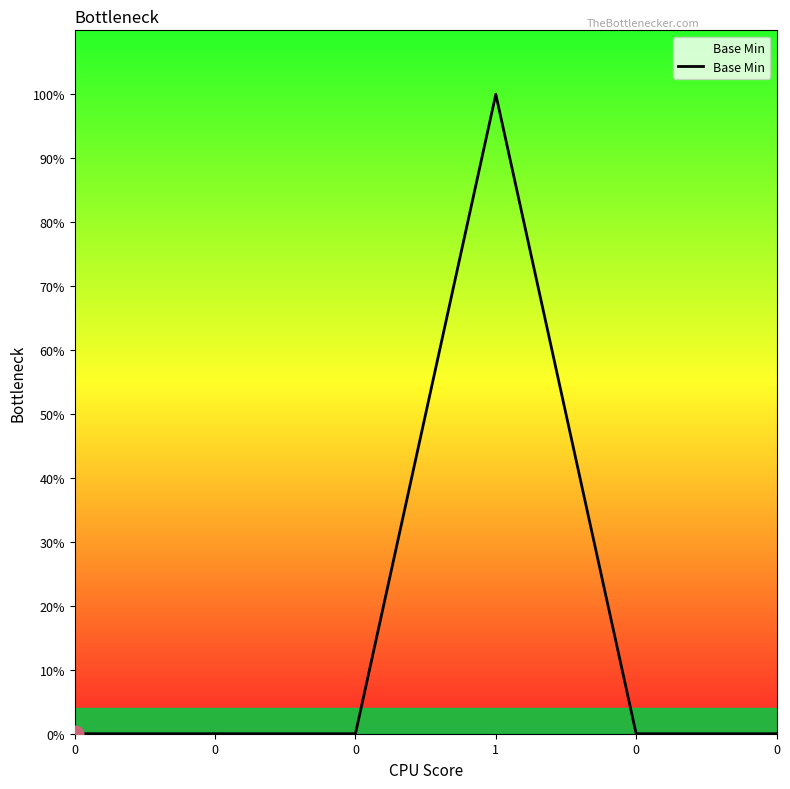

Does the chart have visible grid lines?

No